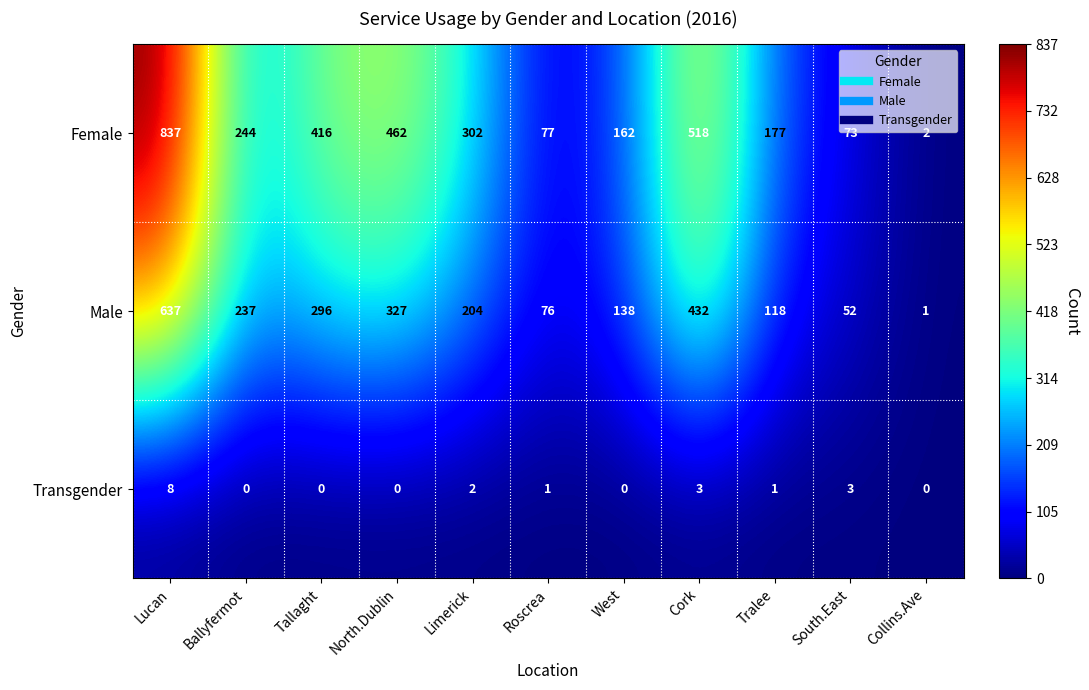

At which label does Transgender first exceed 1?

Lucan